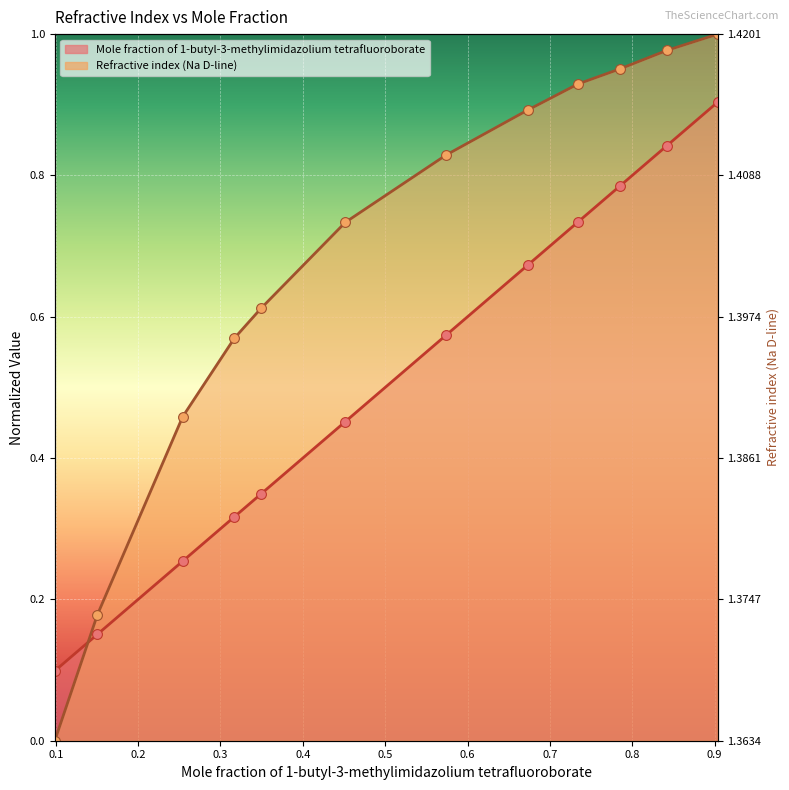

Which series contains the highest Y value?

Refractive index (Na D-line)